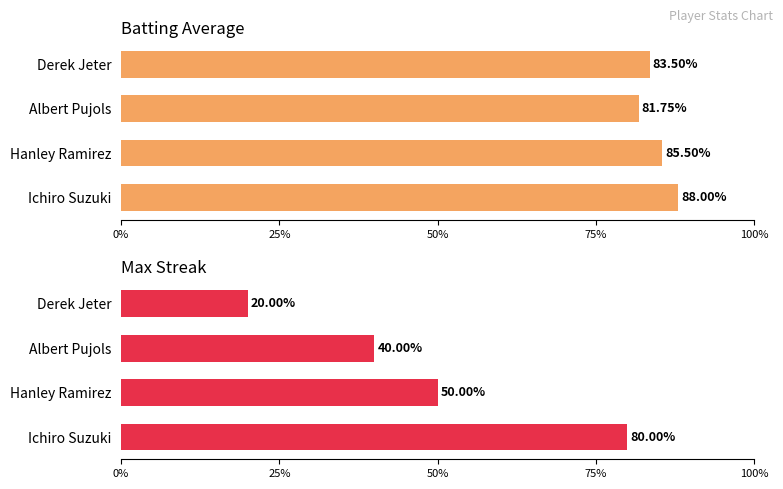

The Max Streak series shows 47.2 at Ichiro Suzuki. True or false?

False